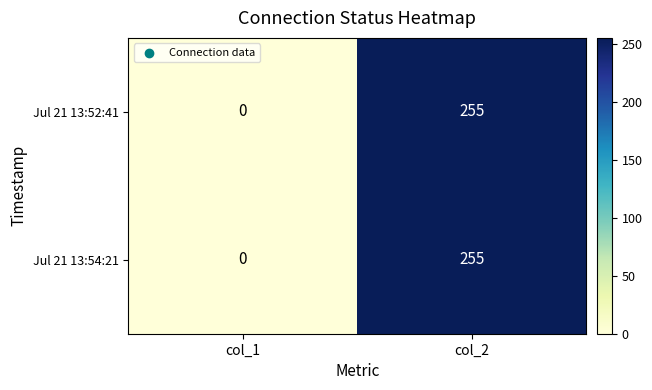

Which category has the lowest value in the Jul 21 13:54:21 series?

col_1